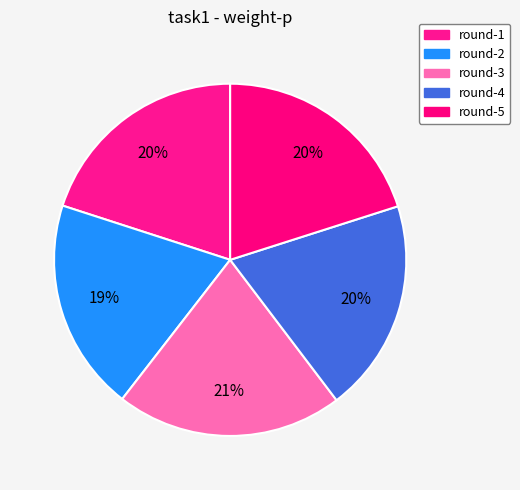

Count the number of slices in the pie.

5